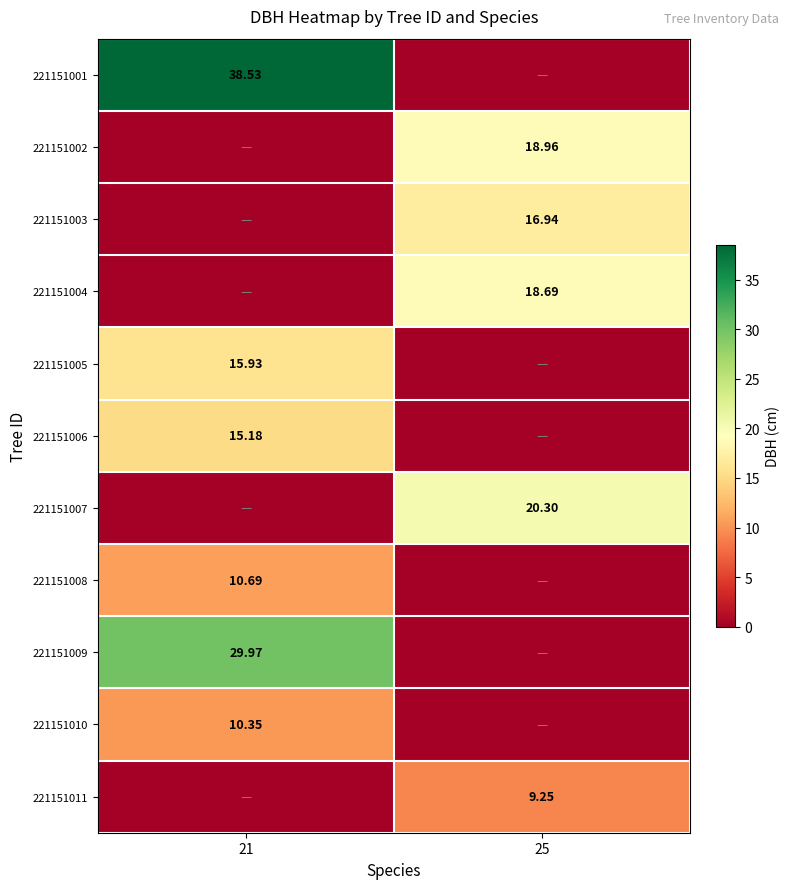

Is the value of 221151011 at 25 greater than the value of 221151006 at 21?

No